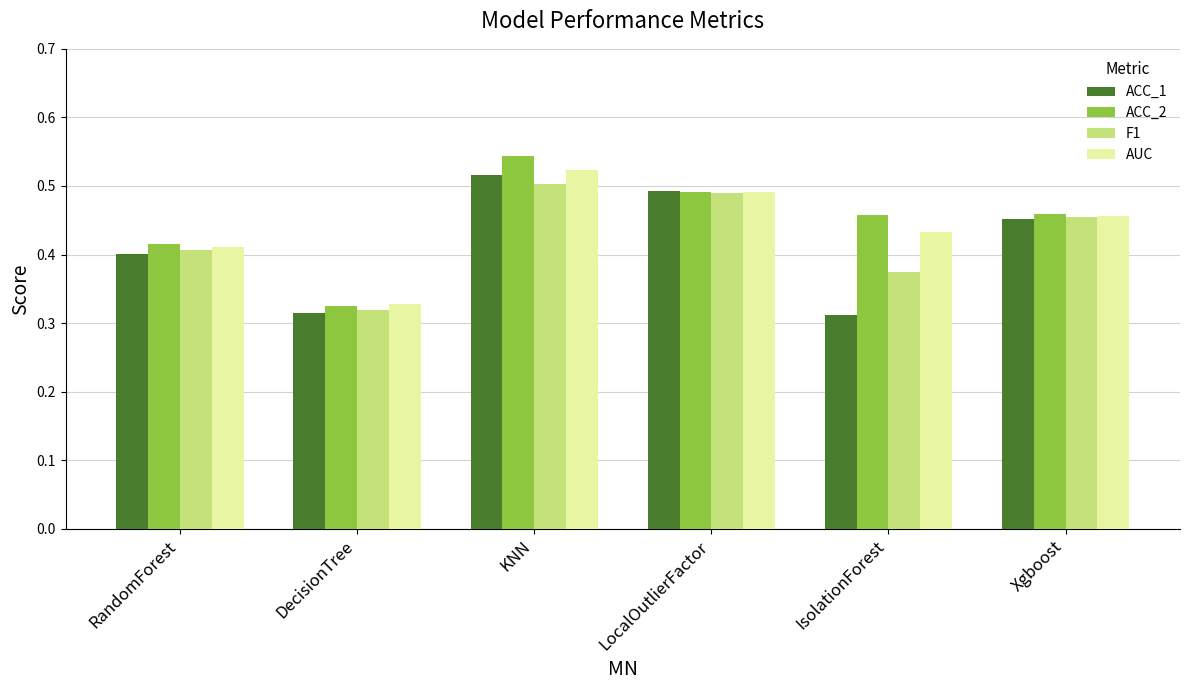

What is the label of the 6th bar from the left?

Xgboost